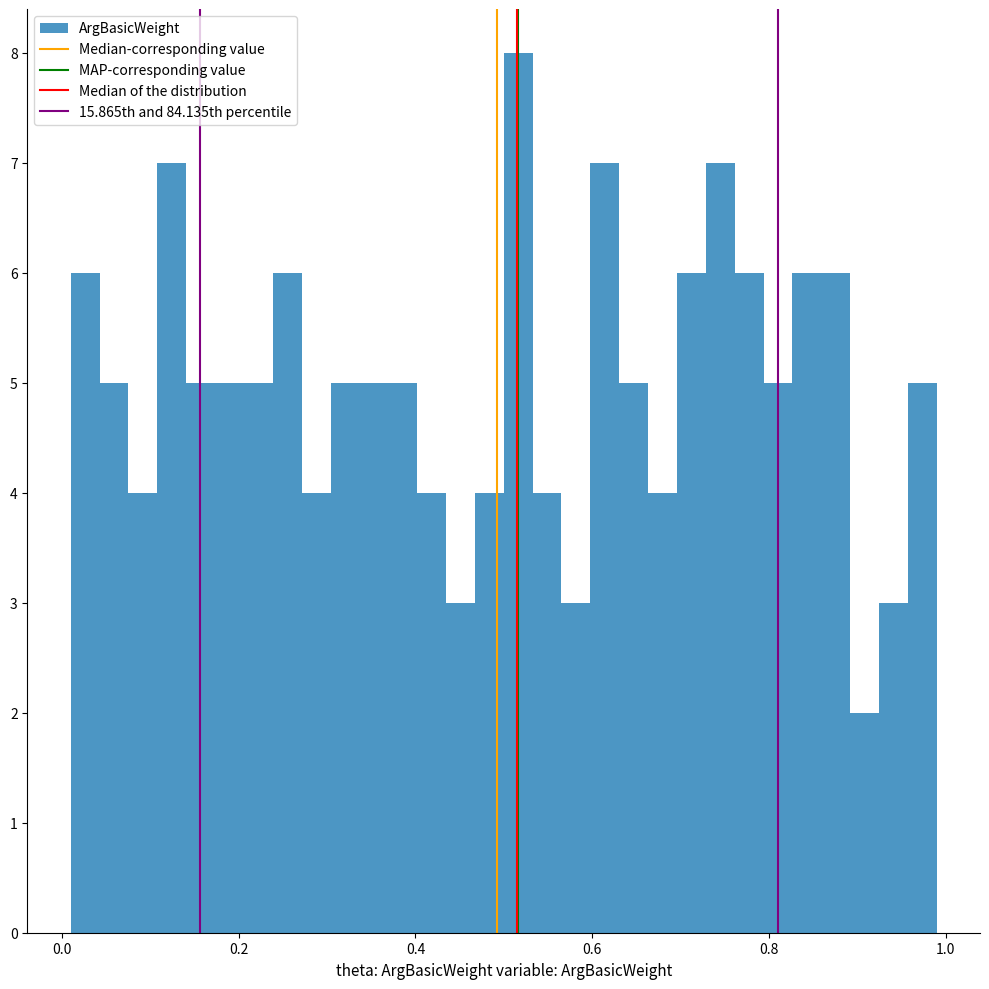

Around what value on the x-axis is the tallest bar? Give the approximate position of its centre, as read against the axis.

0.52